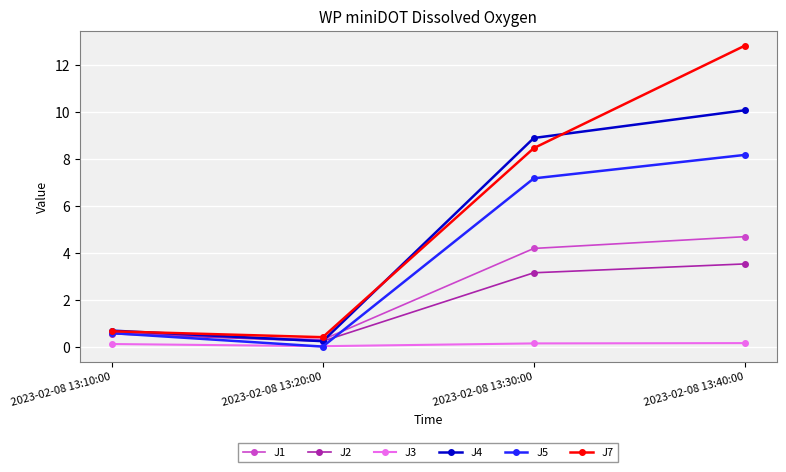

What is the difference between the maximum and second lowest values in the J4 series?

9.4